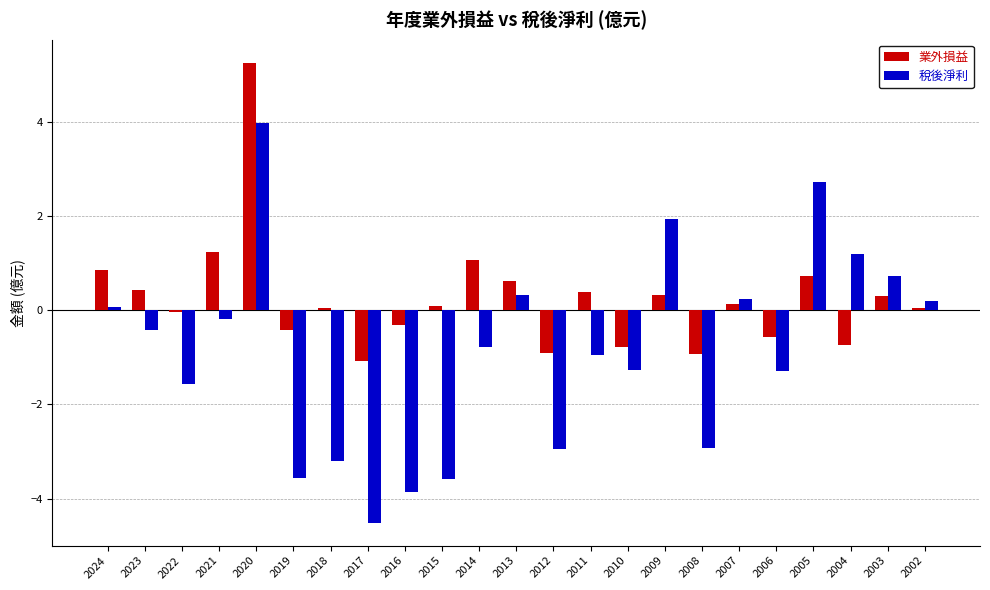

At which category is the sum across all series the highest?

2020